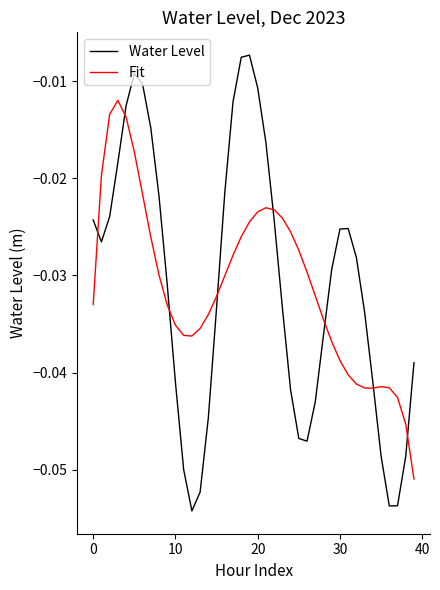

List the series in order of their peak value, highest first.

Water Level, Fit